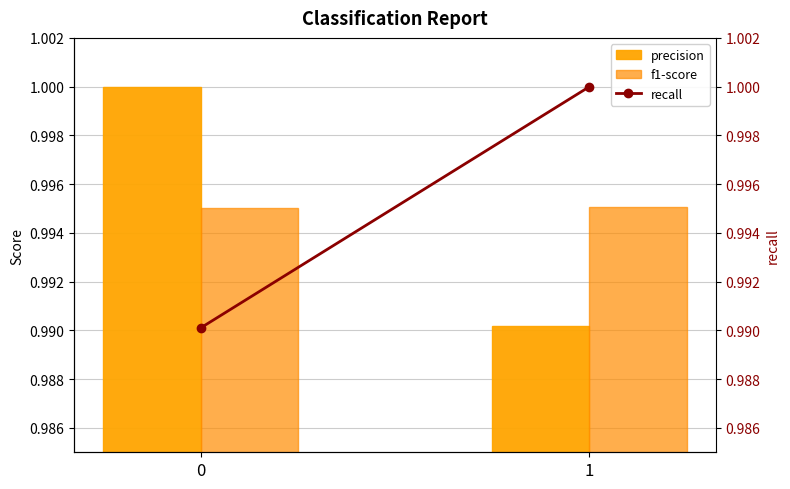

Which series has the largest total across all categories?

precision